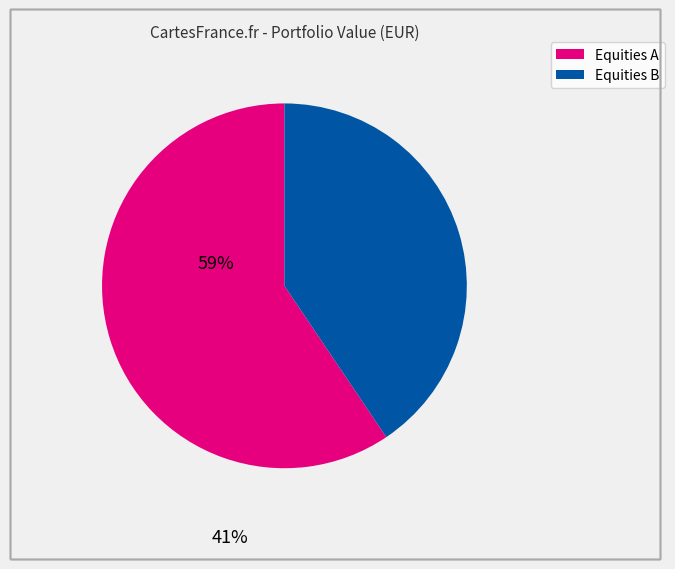

Is there any slice that represents more than half of the pie?

Yes